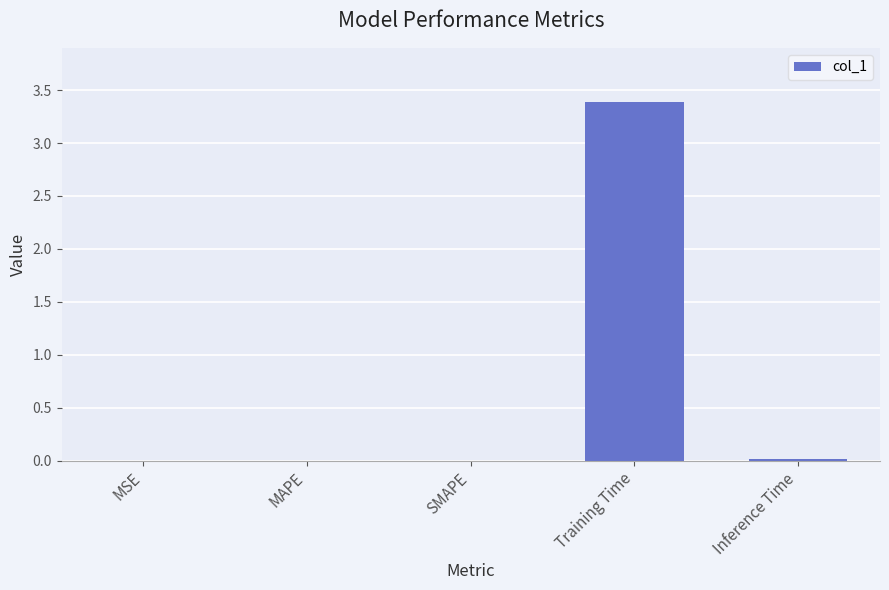

Which category has the highest value across all series?

Training Time